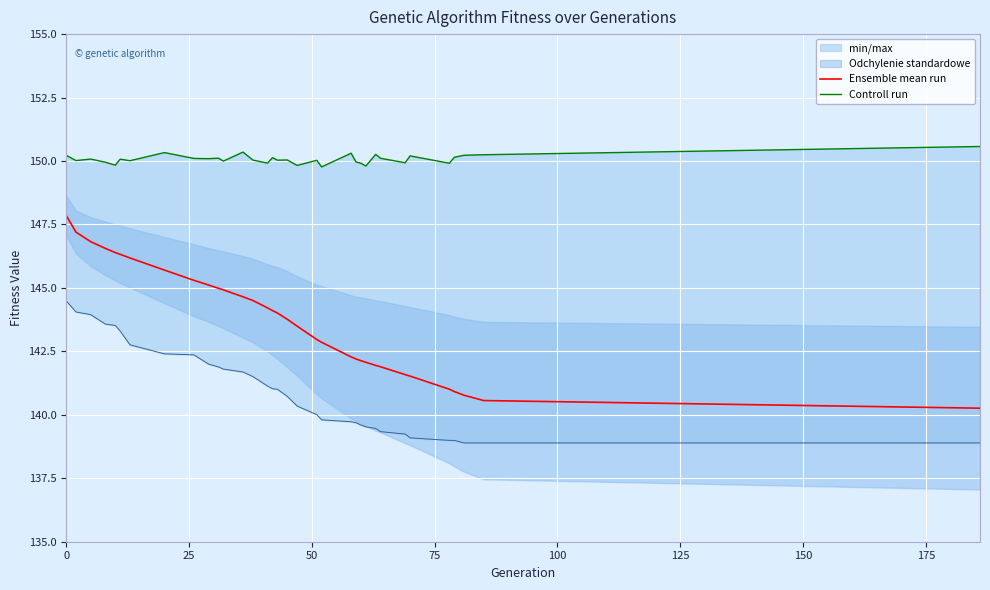

What is the minimum value for Ensemble mean run?

140.3